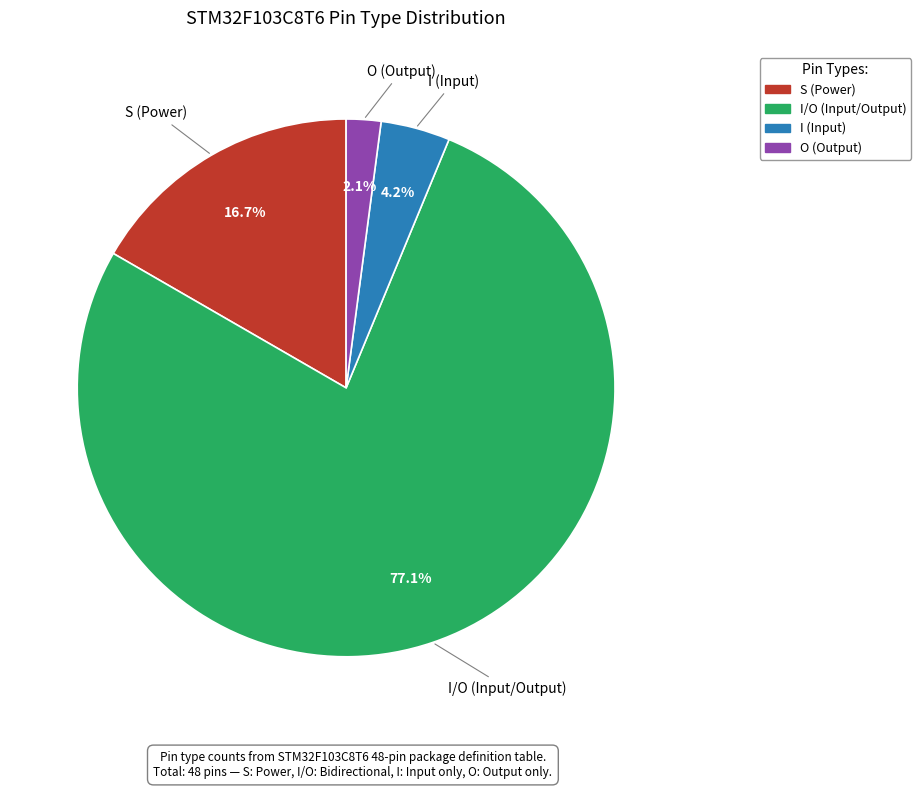

Is there a majority slice in this chart?

Yes